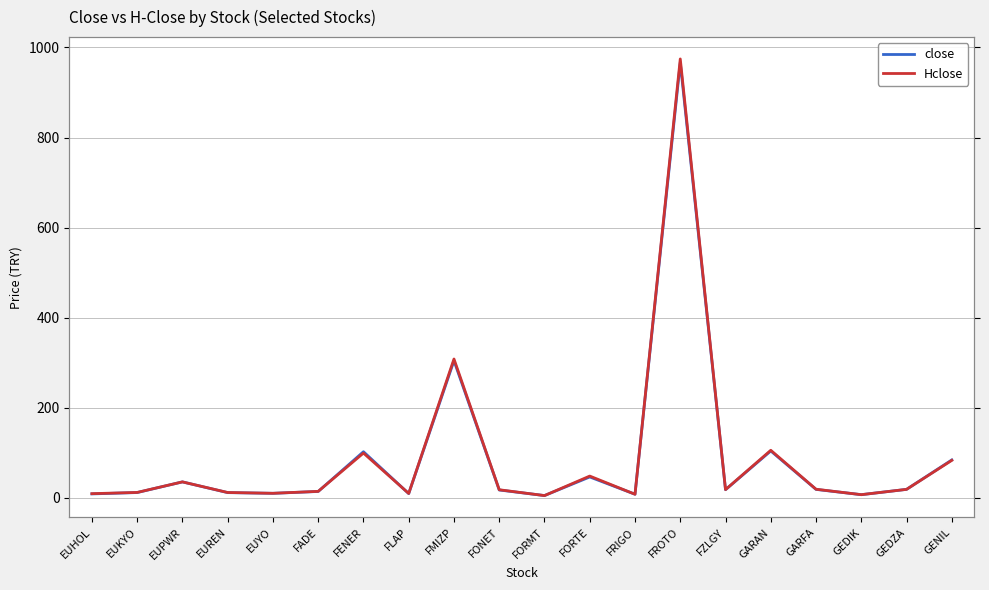

Does the chart display data point markers on the line(s)?

No